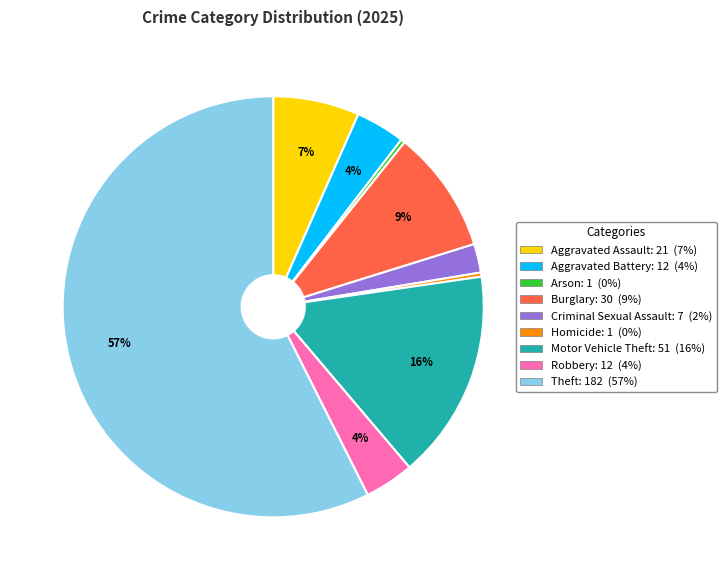

To the nearest percent, what portion does Aggravated Assault represent?

7%